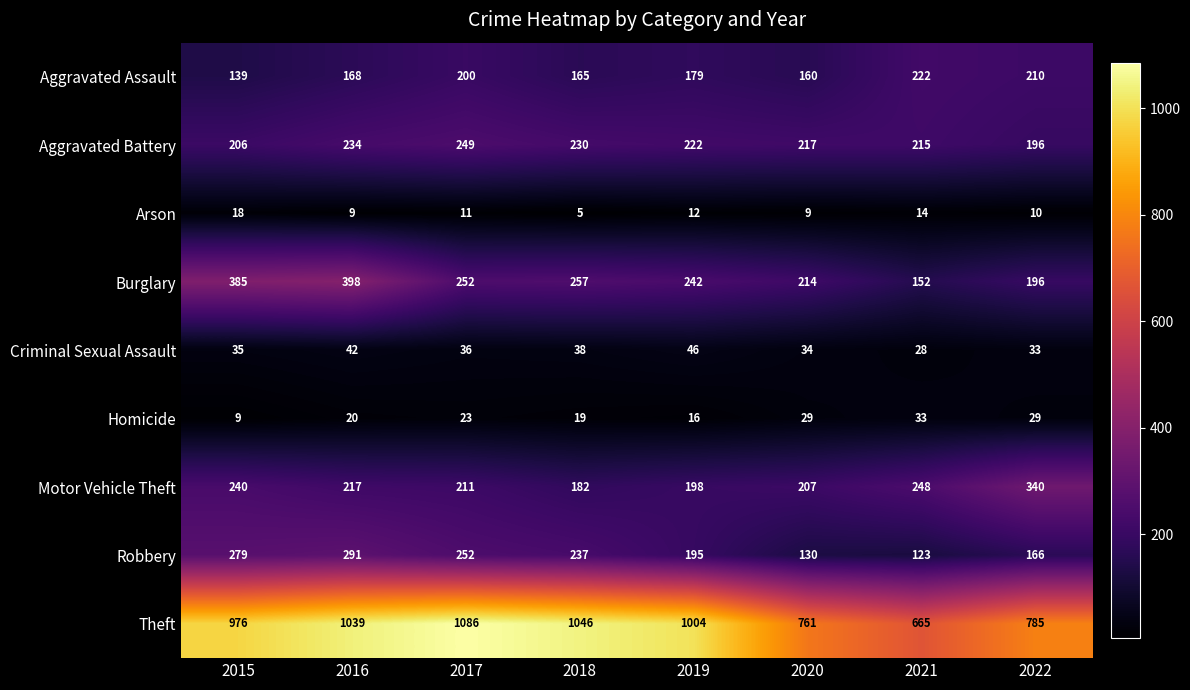

At how many categories does at least one series exceed 661?

8